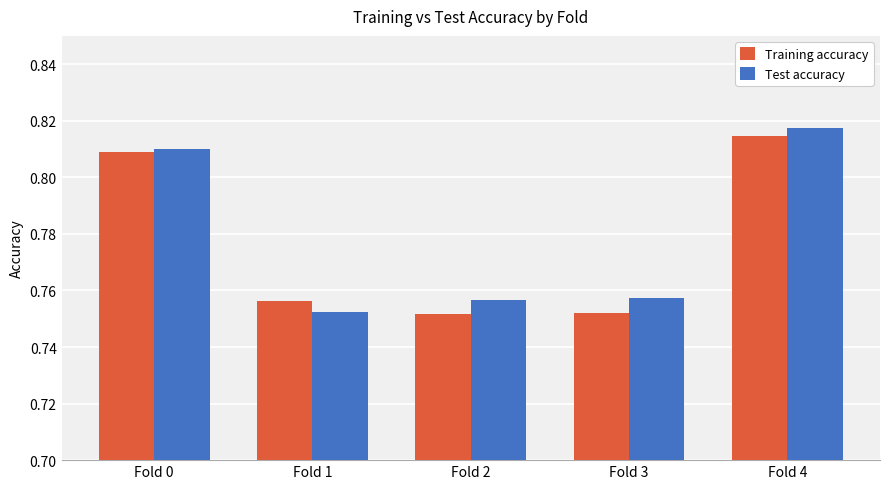

What is the total value across all series at Fold 4?

1.6